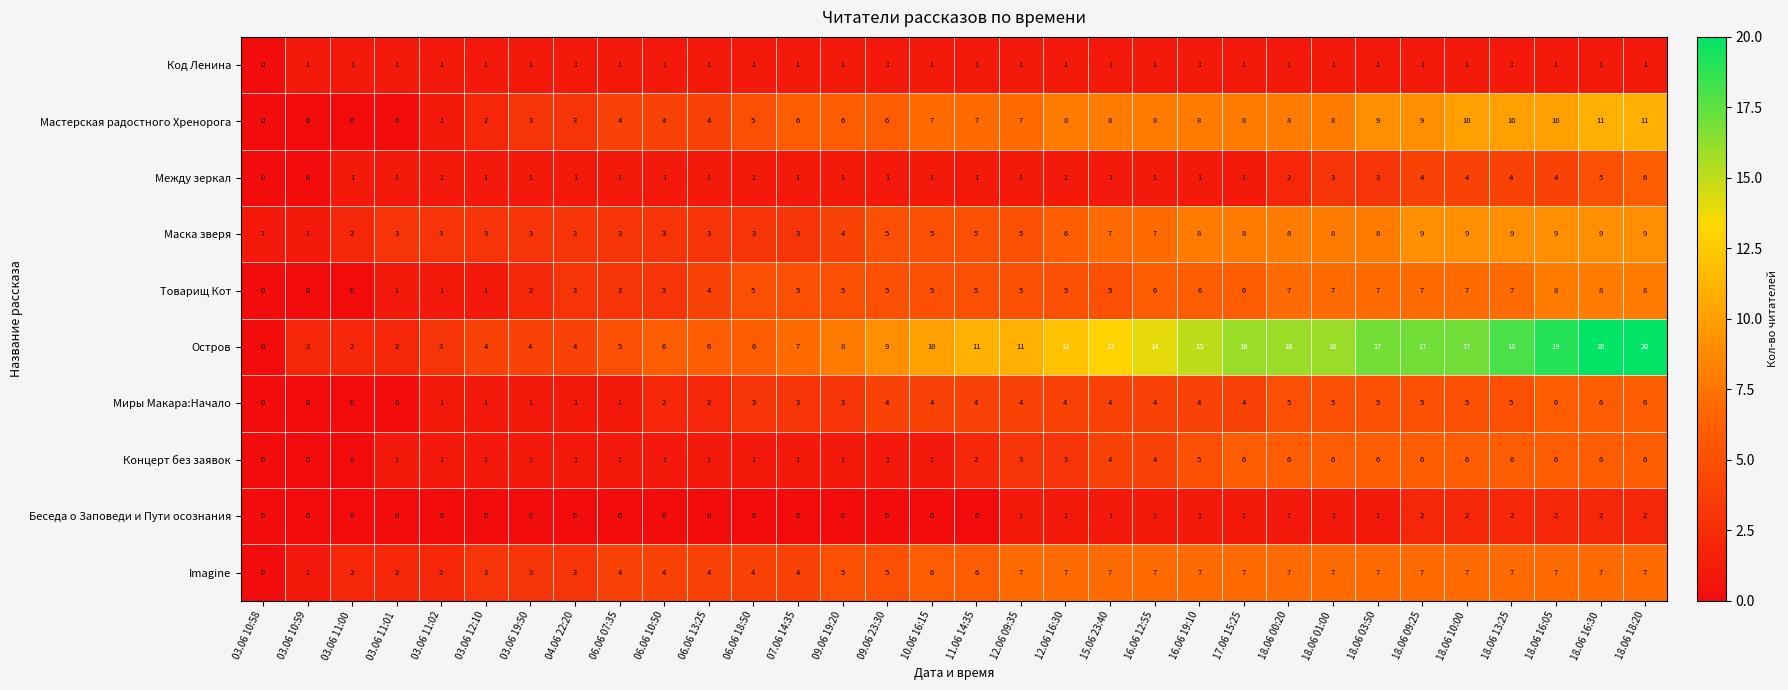

At which label is Мастерская радостного Хренорога closest to 5?

06.06 18:50